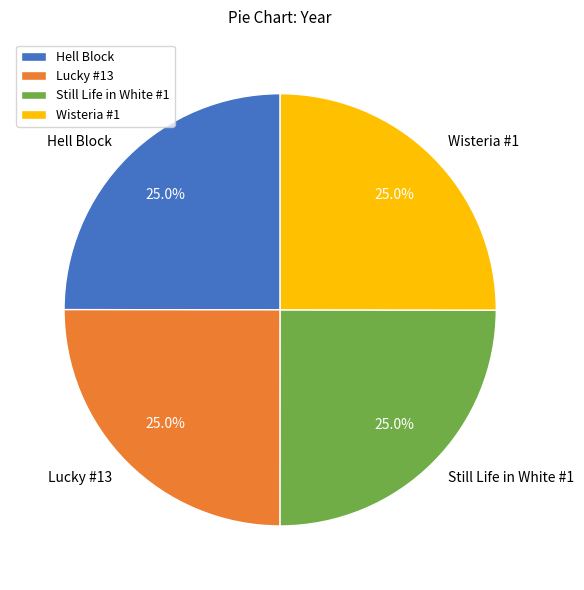

How many slices are in this pie chart?

4